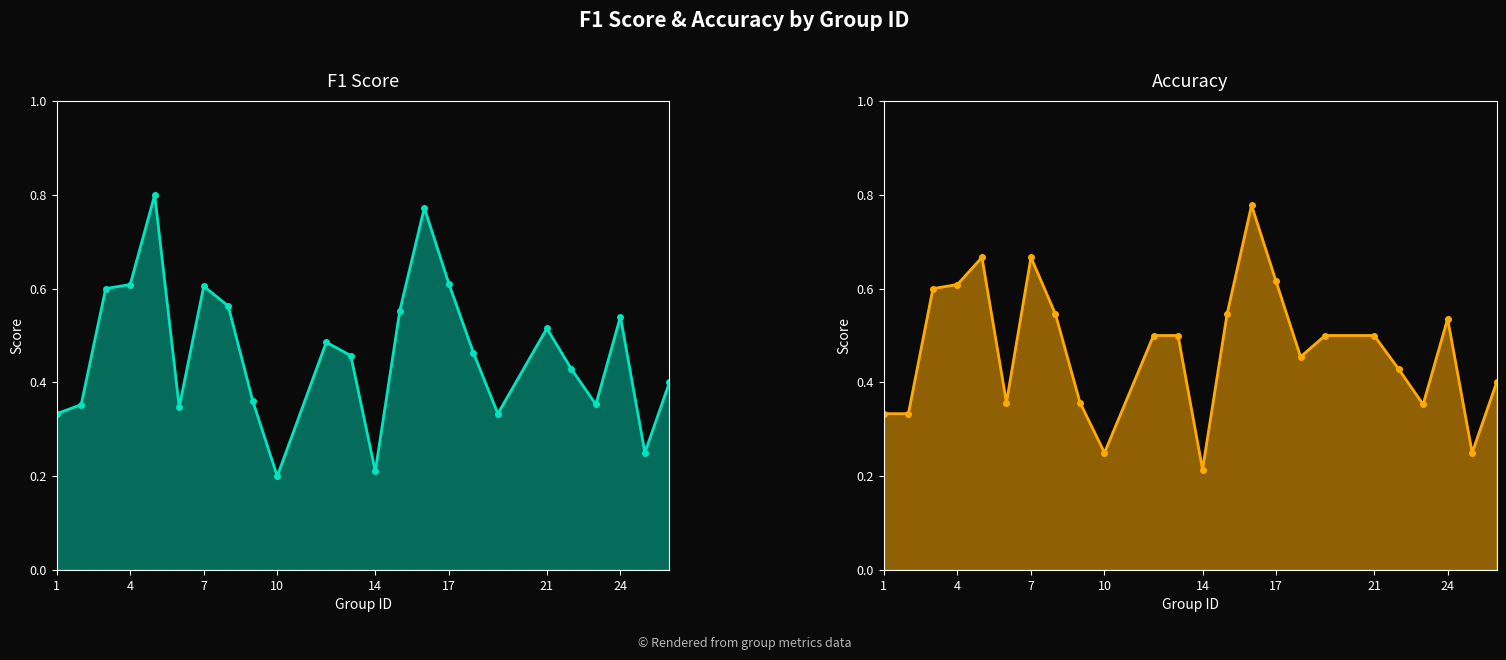

Count the number of categories in the chart.

24